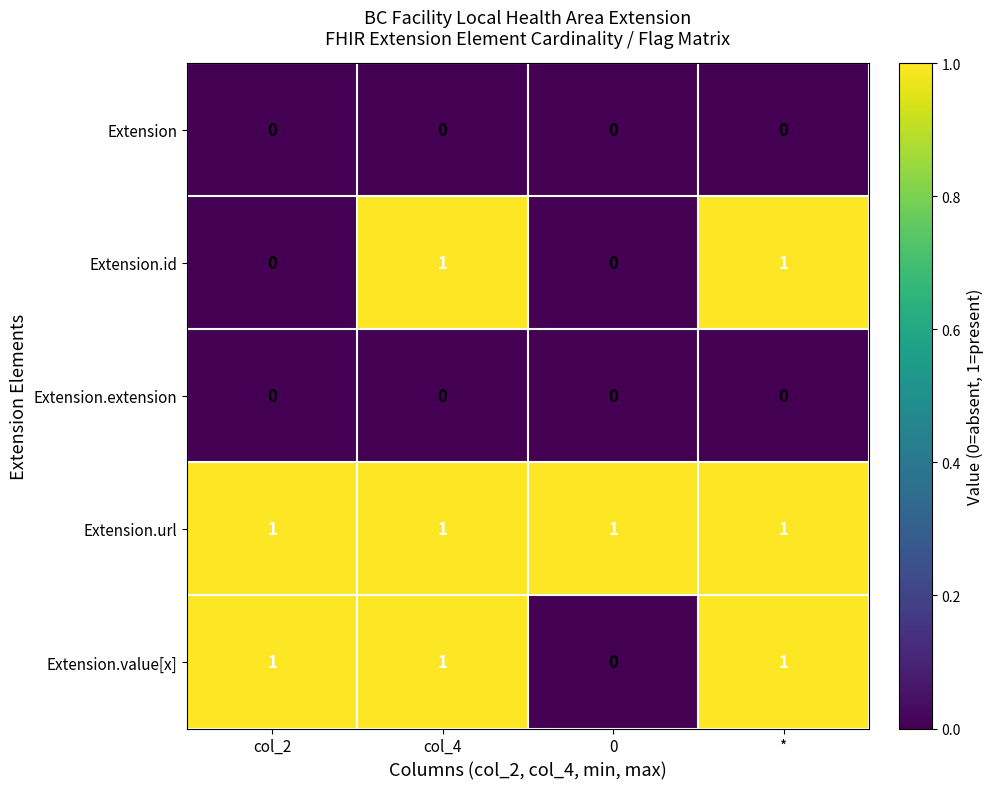

How many data points does each series have?

4